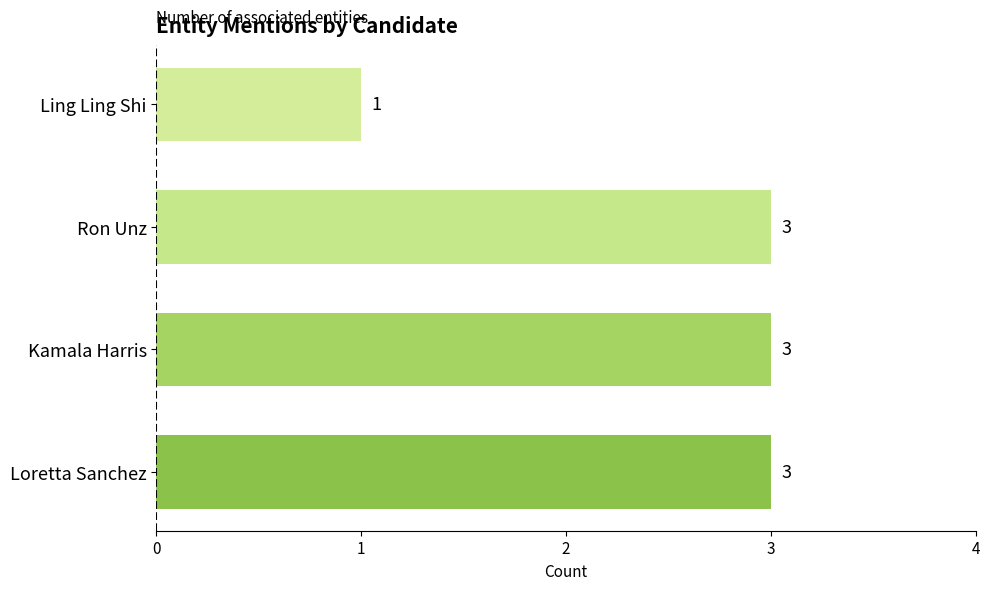

Which label corresponds to the smallest value in the chart?

Ling Ling Shi